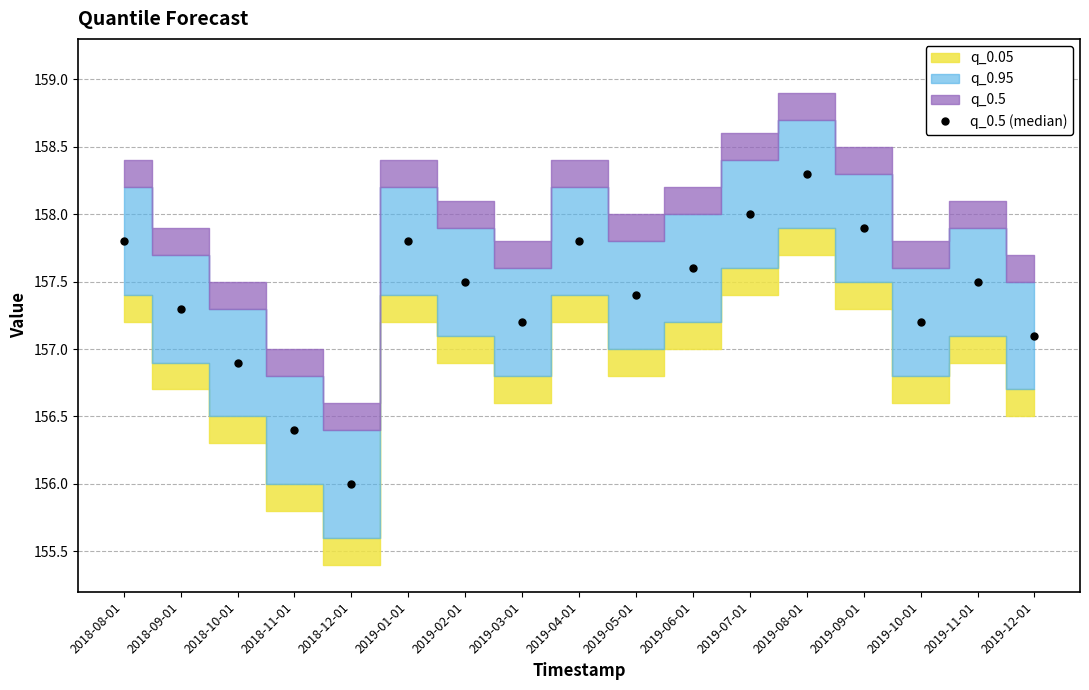

Rank the categories by value from highest to lowest.

2019-08-01, 2019-07-01, 2019-09-01, 2018-08-01, 2019-01-01, 2019-04-01, 2019-06-01, 2019-02-01, 2019-11-01, 2019-05-01, 2018-09-01, 2019-03-01, 2019-10-01, 2019-12-01, 2018-10-01, 2018-11-01, 2018-12-01